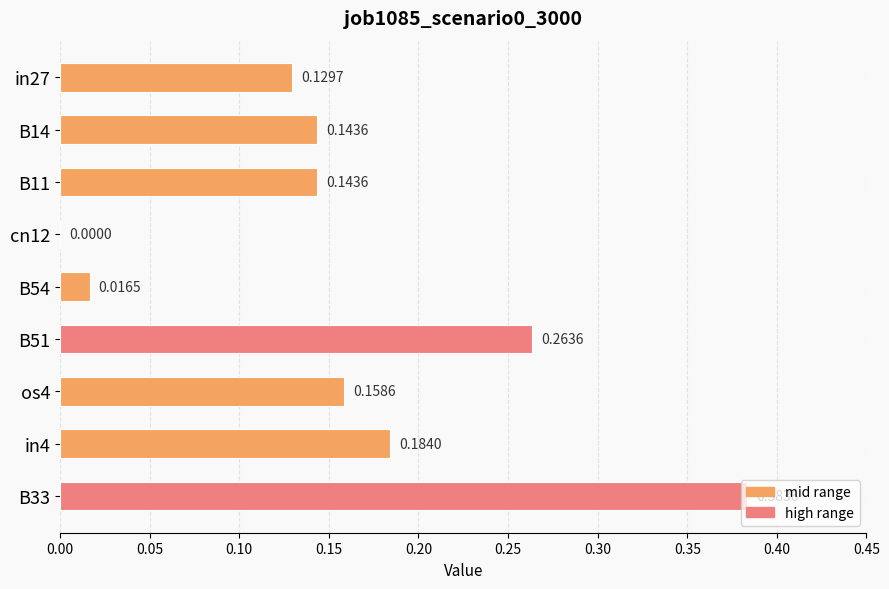

What is the change in value from cn12 to os4?

+0.2